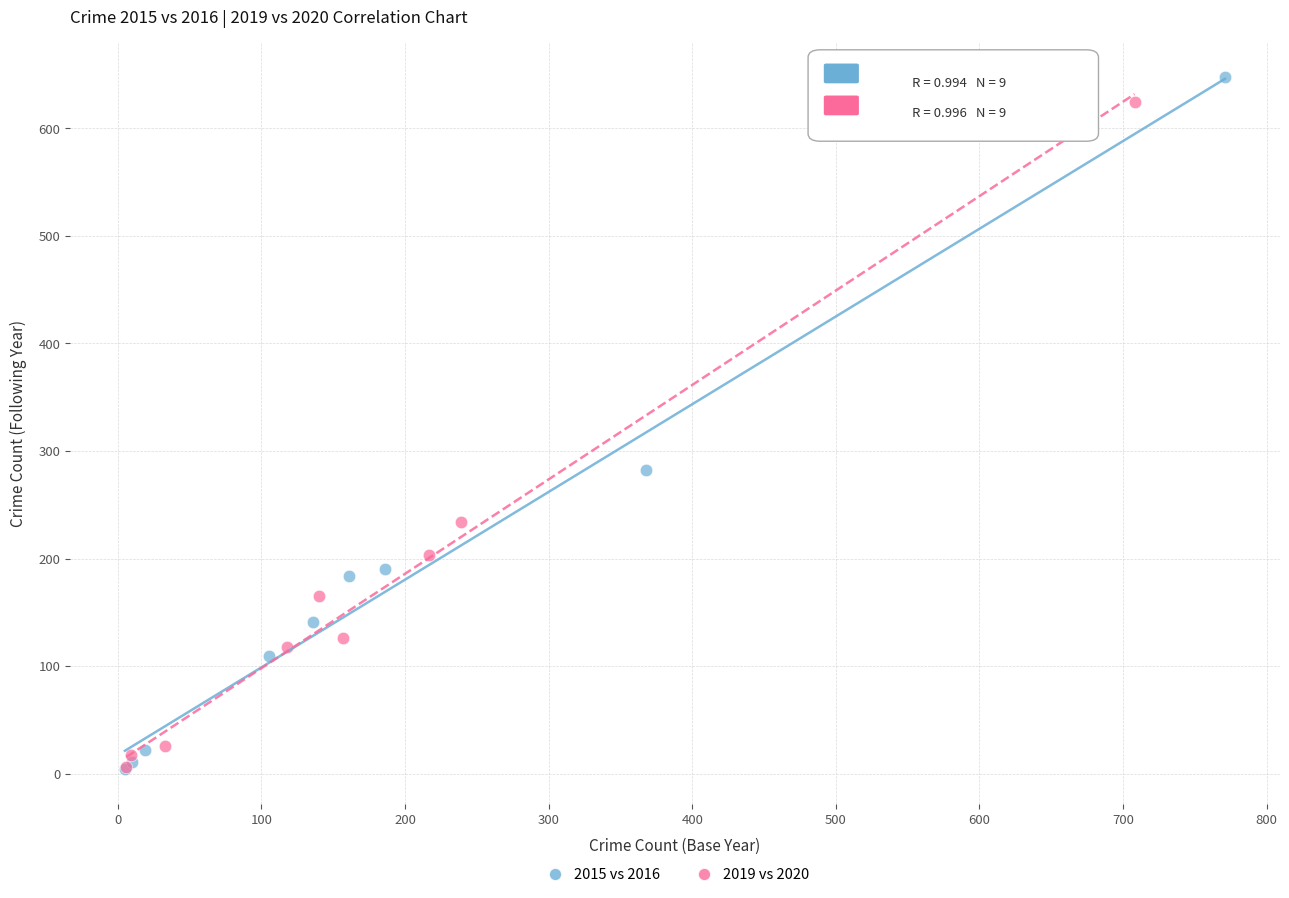

Which series has the largest Y range (max minus min)?

2015 vs 2016